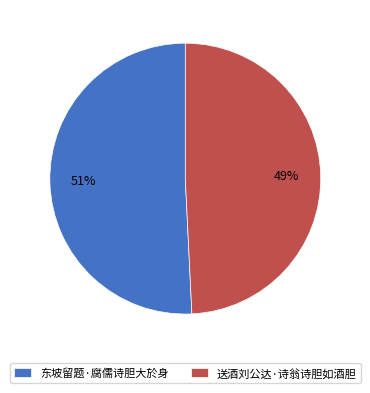

How many slices are in this pie chart?

2